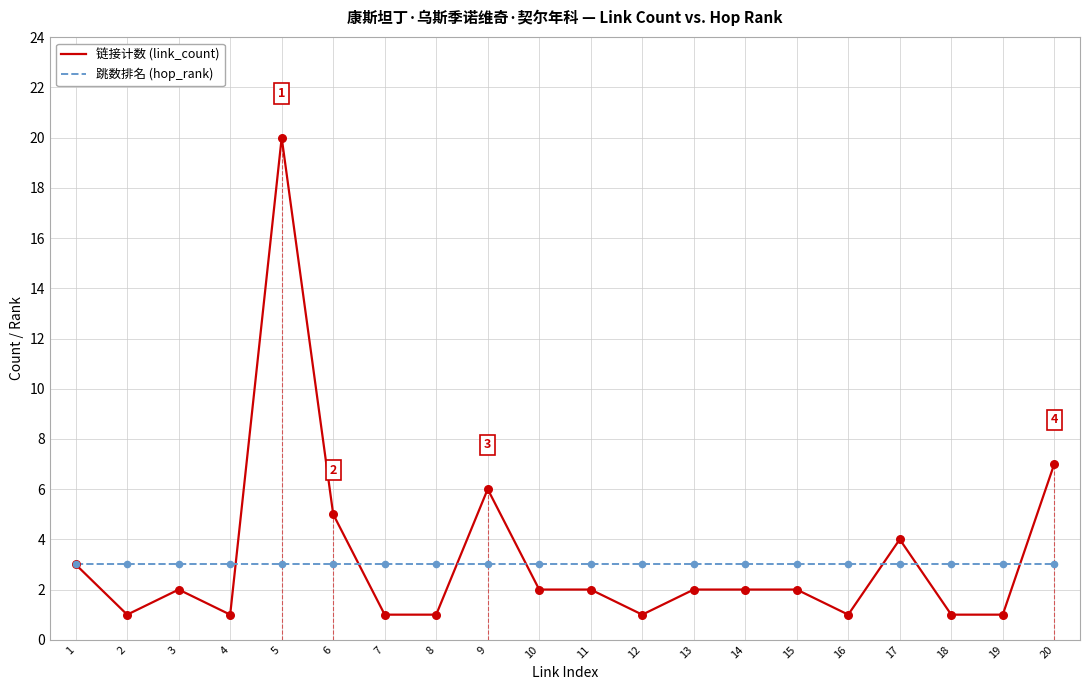

Which series has the largest range (max minus min)?

链接计数 (link_count)